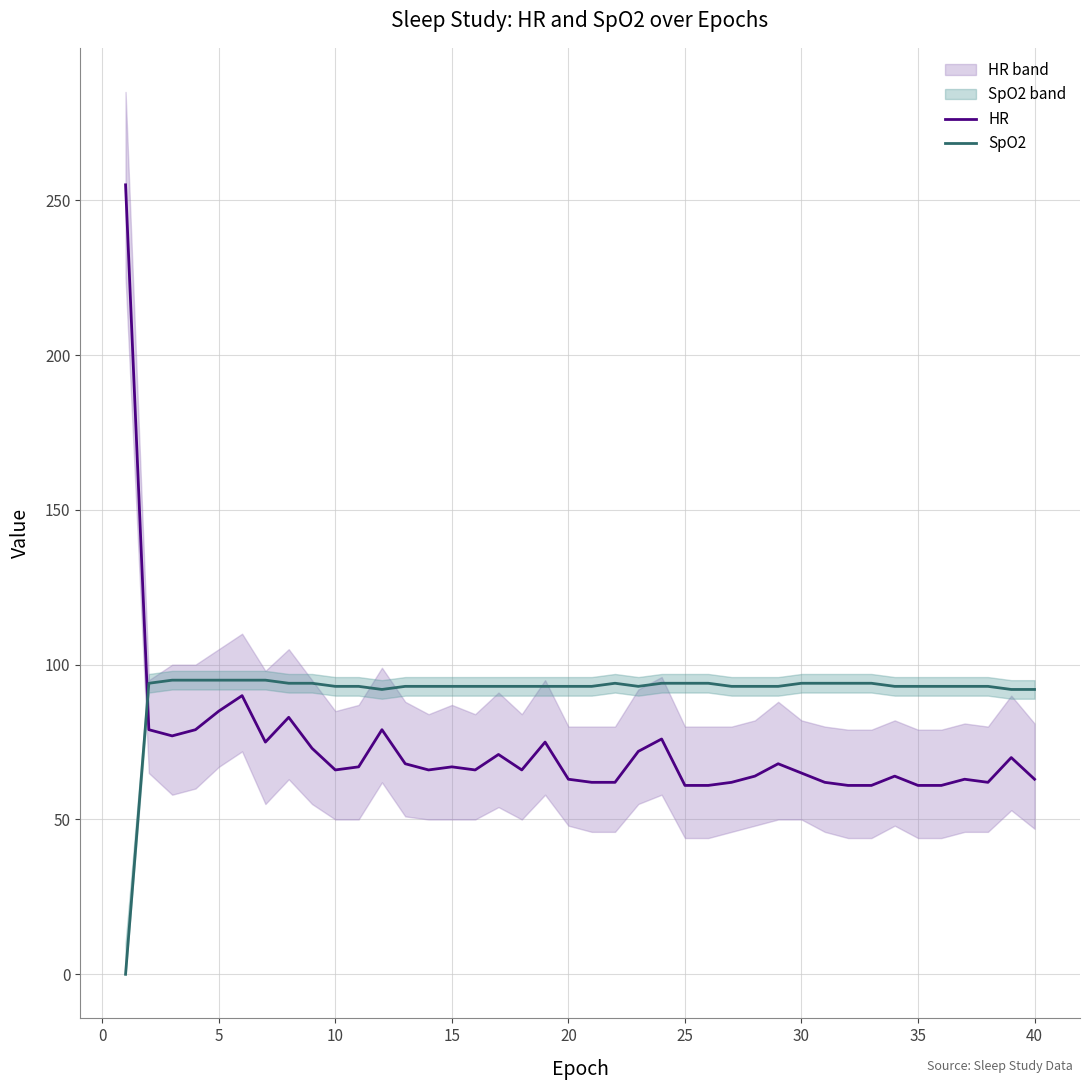

What is the sum of all SpO2 values?

3645